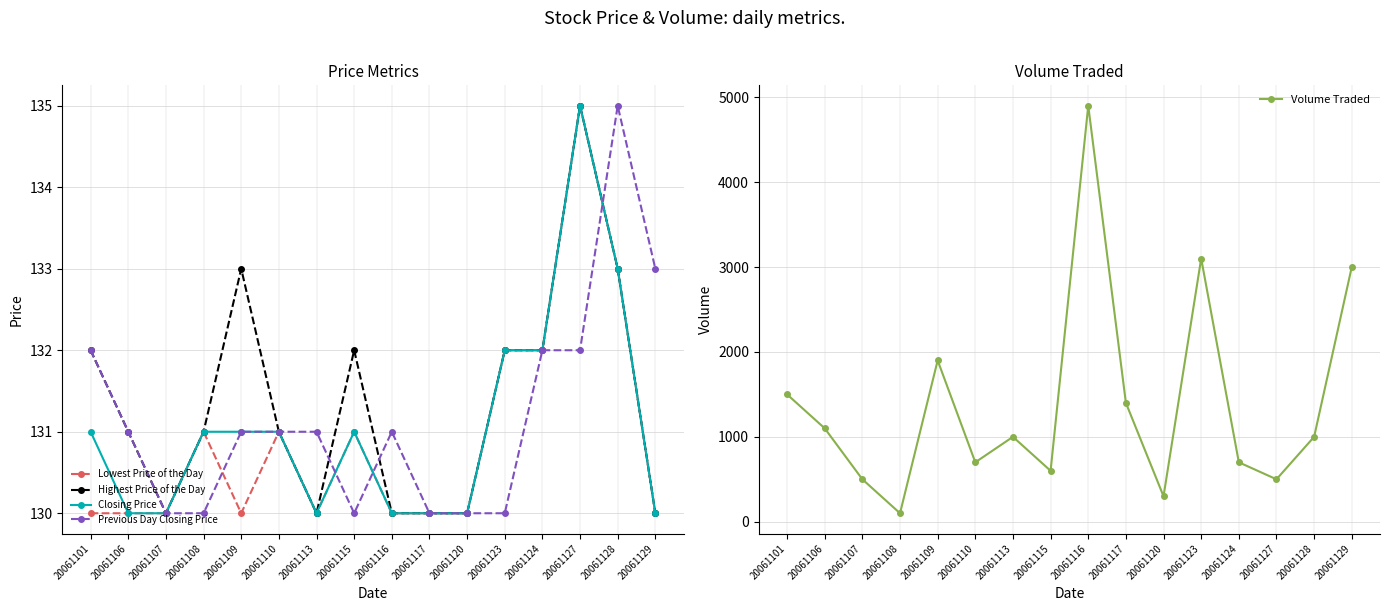

Where is the first local minimum for Lowest Price of the Day?

20061109